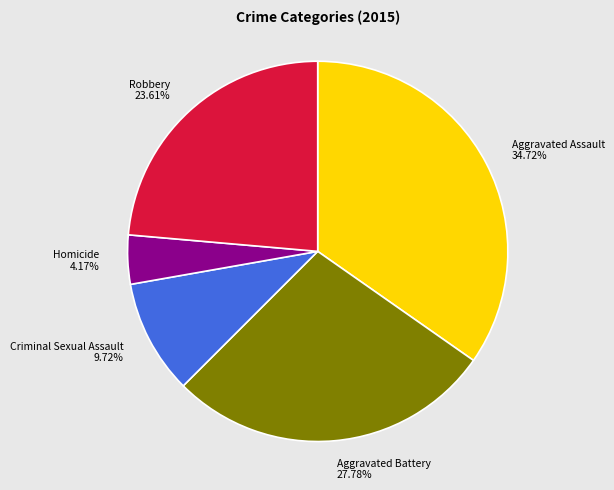

What is the smallest slice in the pie chart?

Homicide